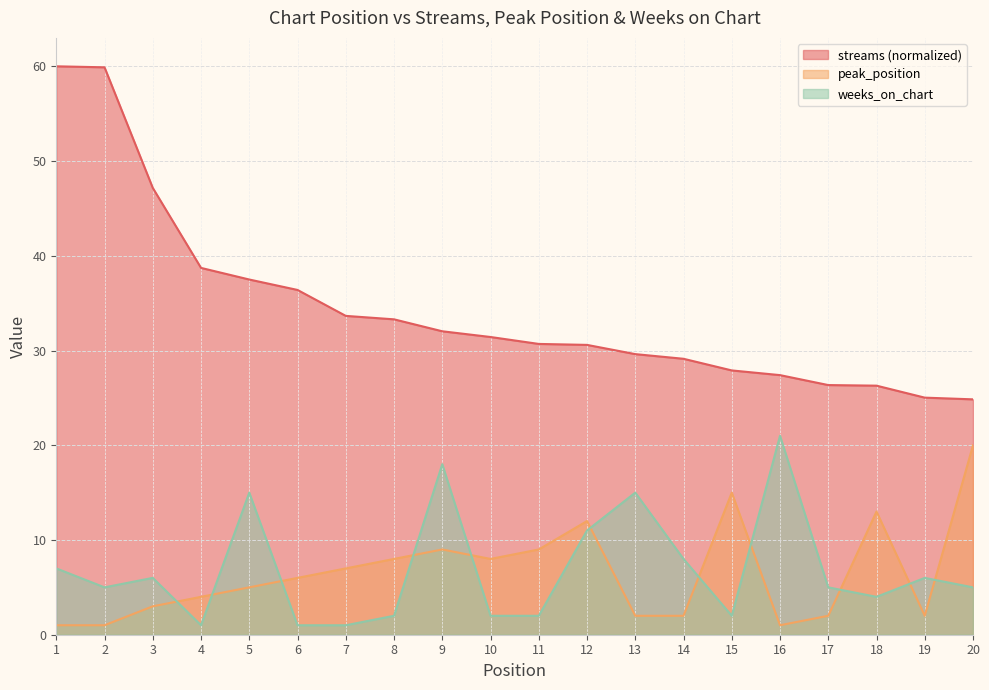

What value does the weeks_on_chart series have at 18?

4.0